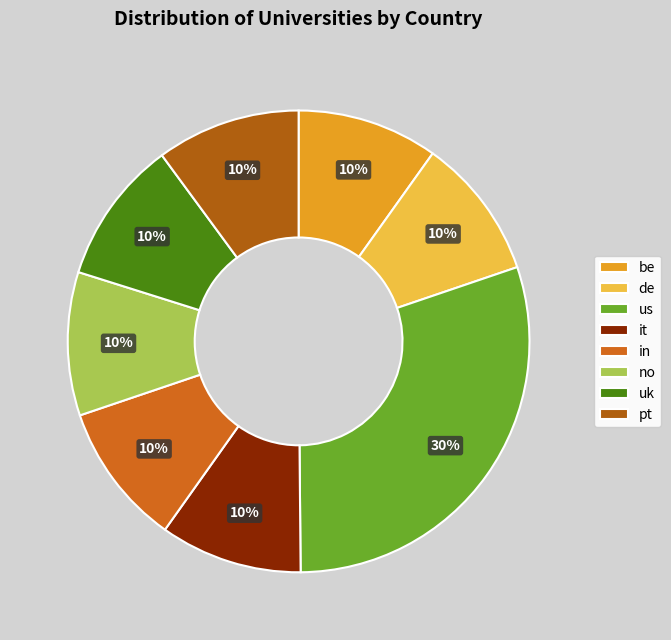

Is it true that pt is 17% of the pie?

False